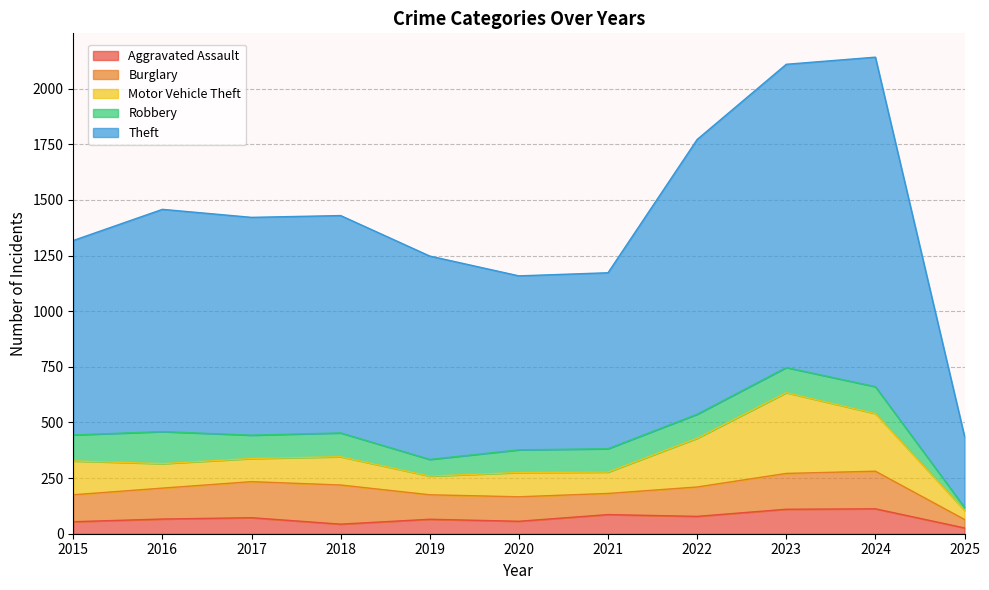

Reading right to left, transcribe all the data shown in this chart.

Aggravated Assault: 26	112	110	78	86	56	65	43	72	66	54
Burglary: 38	169	161	132	95	110	110	176	162	139	121
Motor Vehicle Theft: 41	259	363	219	96	109	84	127	104	110	152
Robbery: 13	121	113	108	105	102	75	107	105	144	117
Theft: 320	1481	1363	1235	791	782	914	977	979	999	874